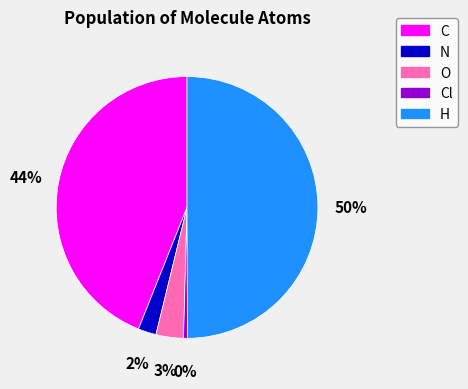

Is it true that N is 11% of the pie?

False